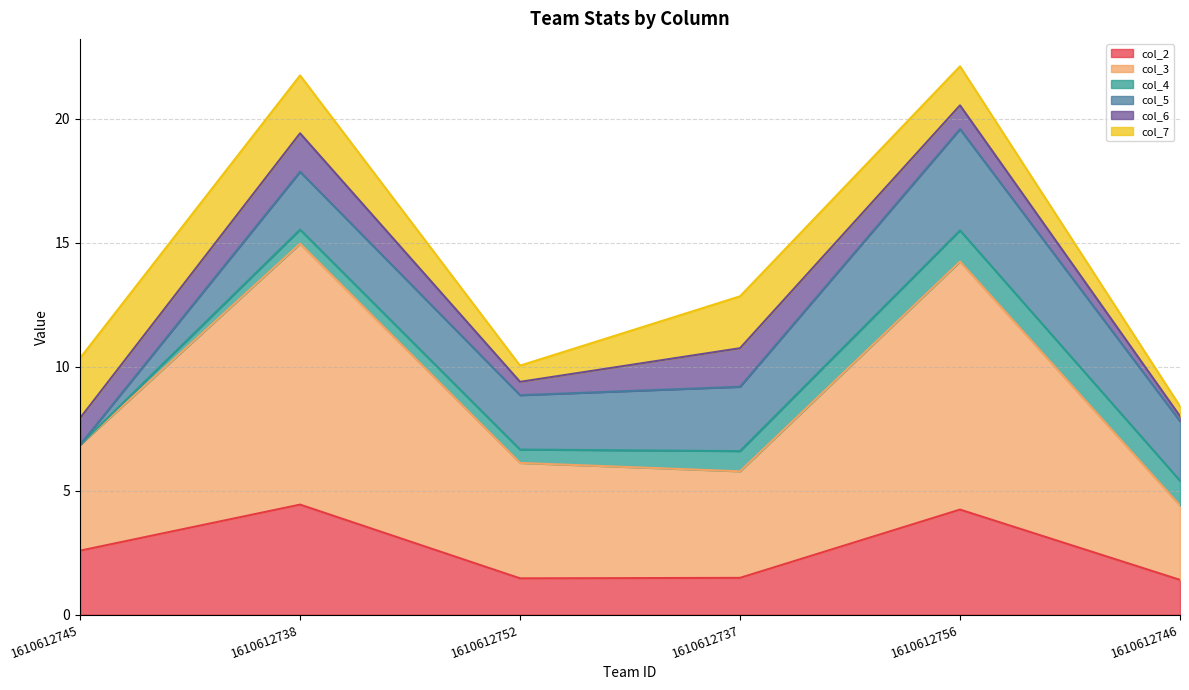

What is the label of the 6th point from the right?

1610612745